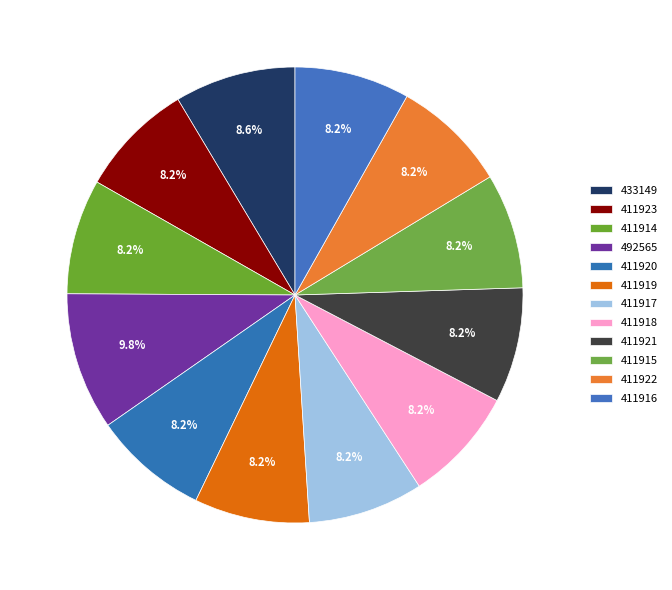

Does 411915 account for over 50% of the chart?

No